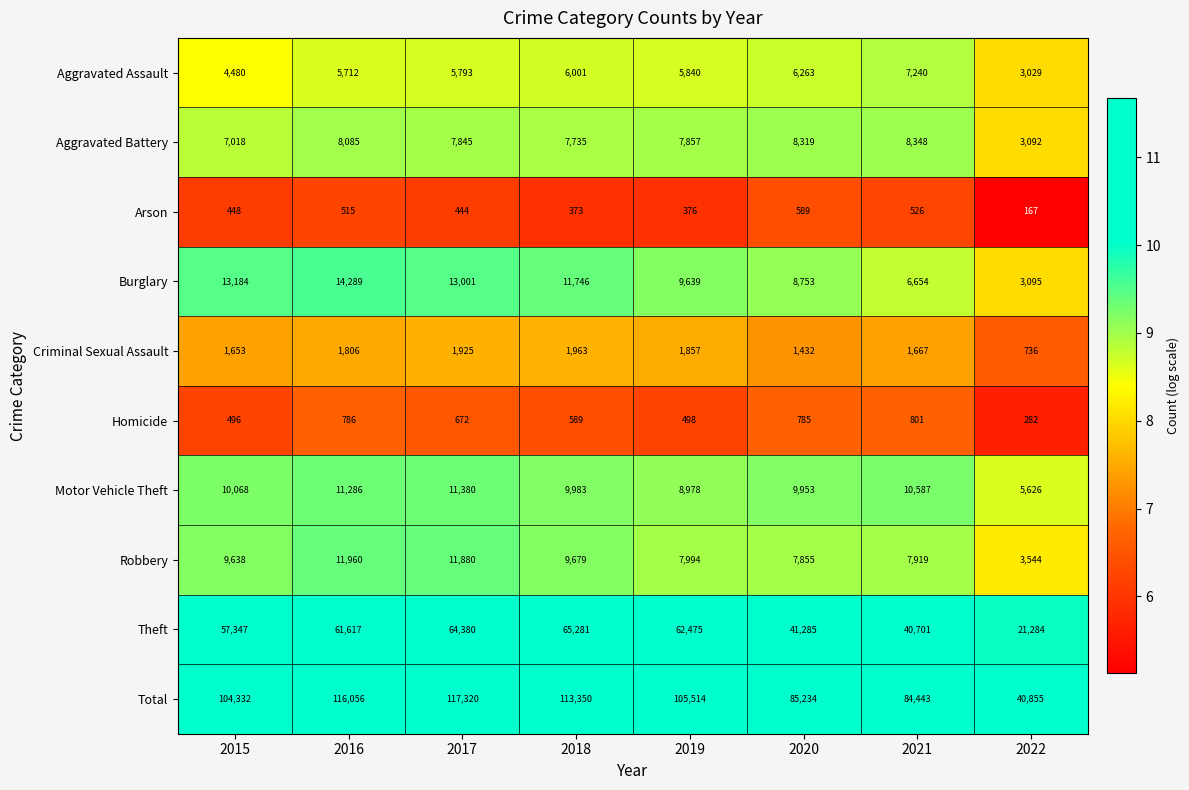

Which series has the widest spread of values?

Total